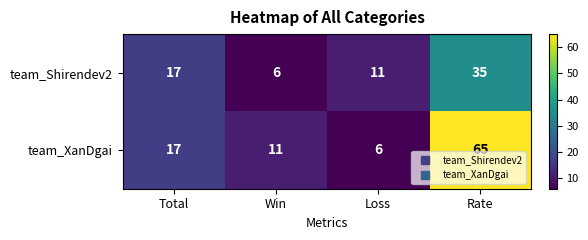

What is the spread (max minus min) of values at Loss?

5